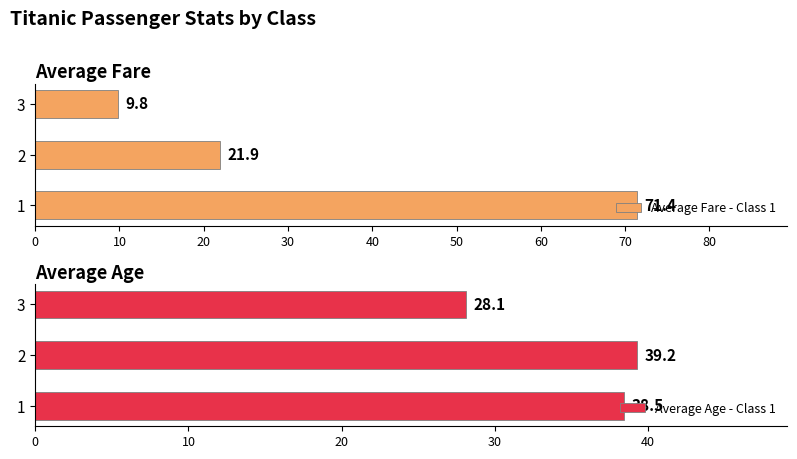

At which category does the chart reach its peak across all series?

1